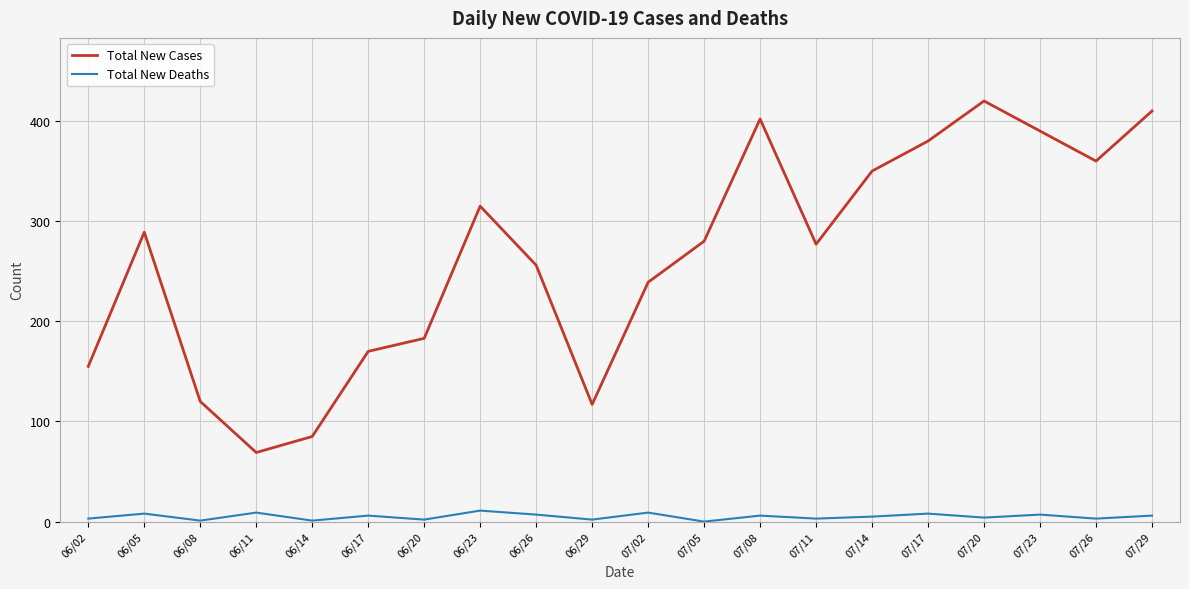

List the series in order of their overall mean, lowest first.

Total New Deaths, Total New Cases